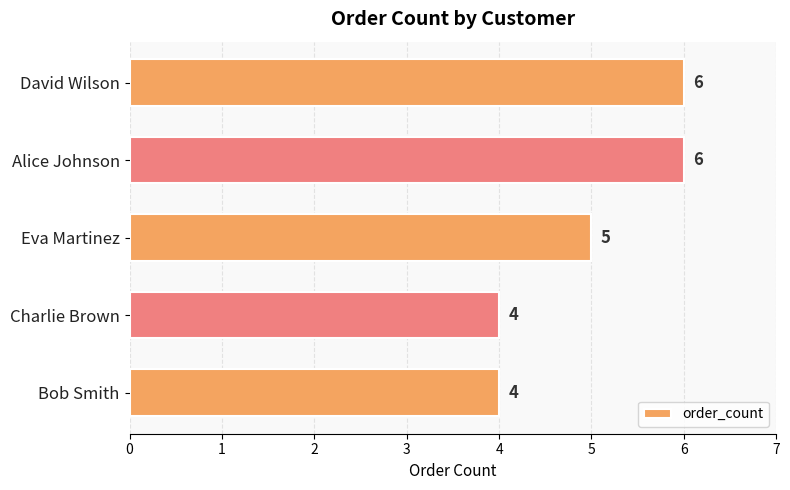

What is the difference between the second highest and minimum values?

2